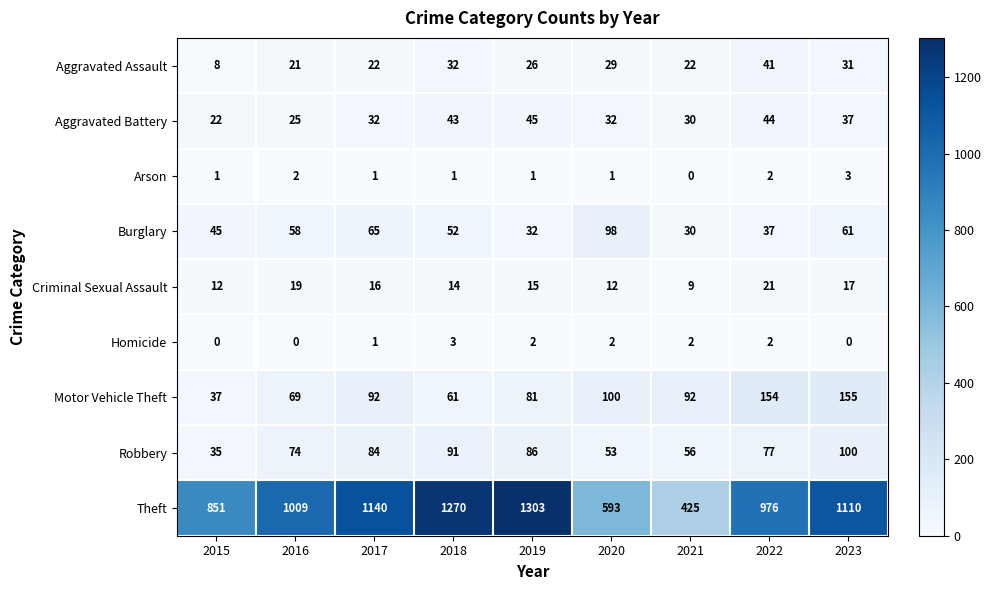

Count the number of data series in this chart.

9